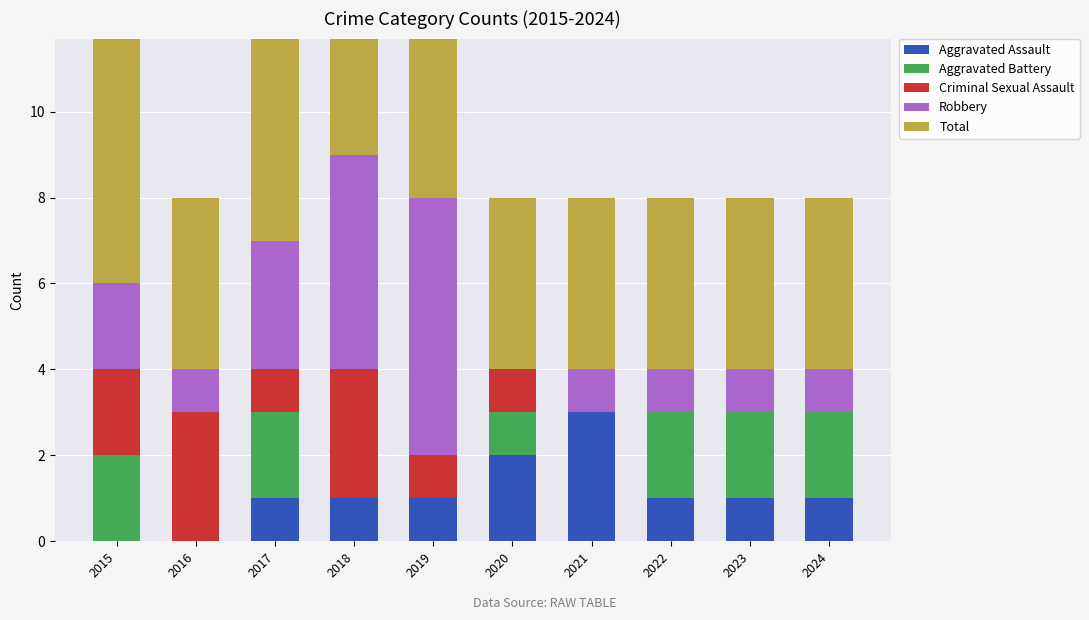

True or false: Total has a value of 4 at 2023.

True